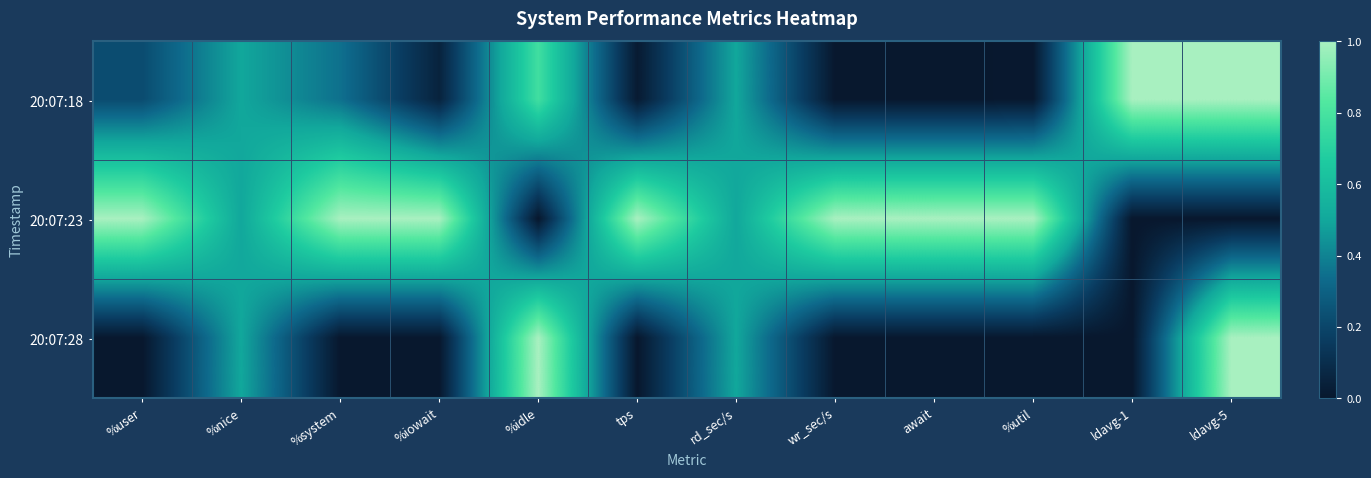

Which series has the largest total across all categories?

20:07:23